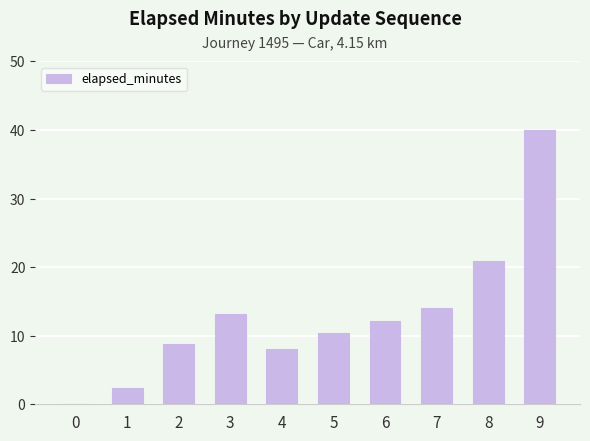

What is the greatest value displayed?

40.0